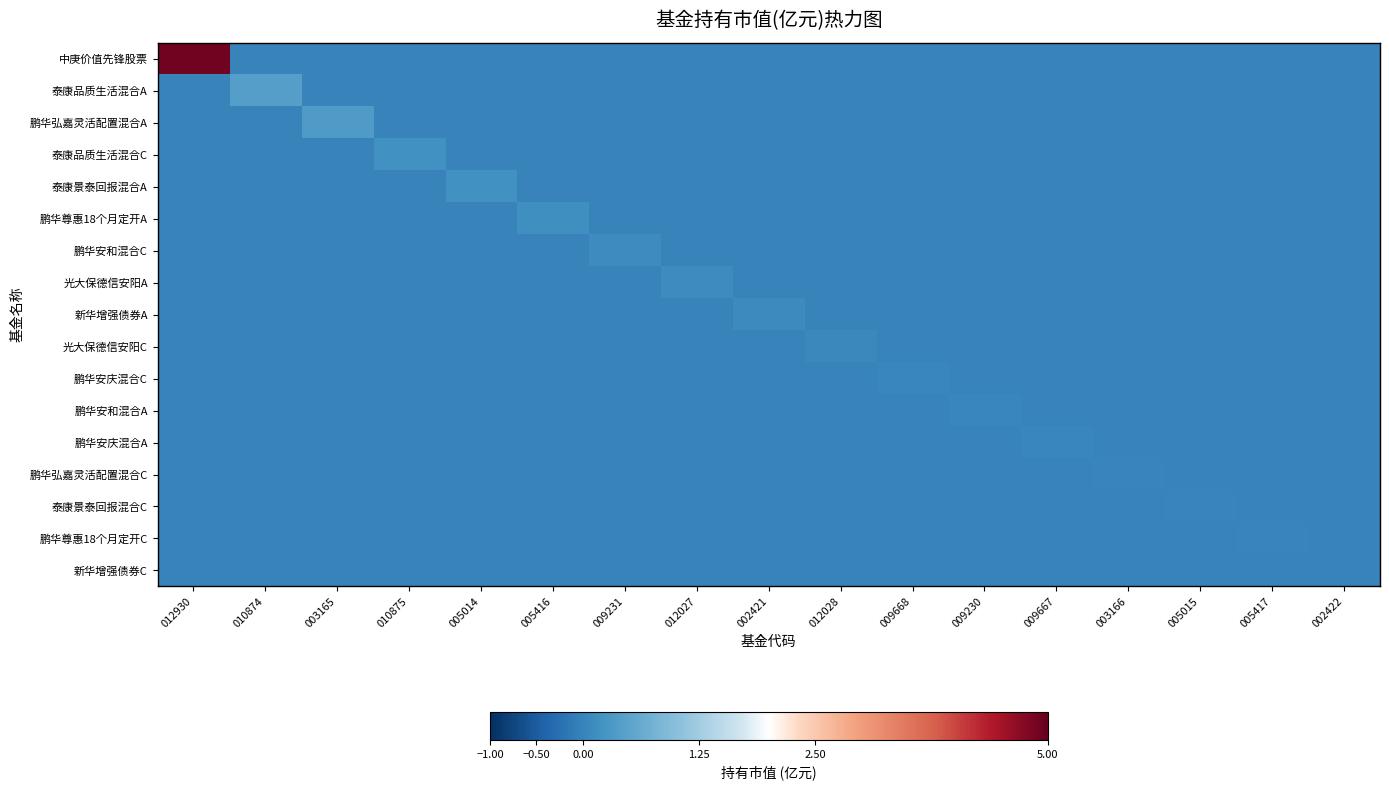

Which series has the largest total across all categories?

中庚价值先锋股票